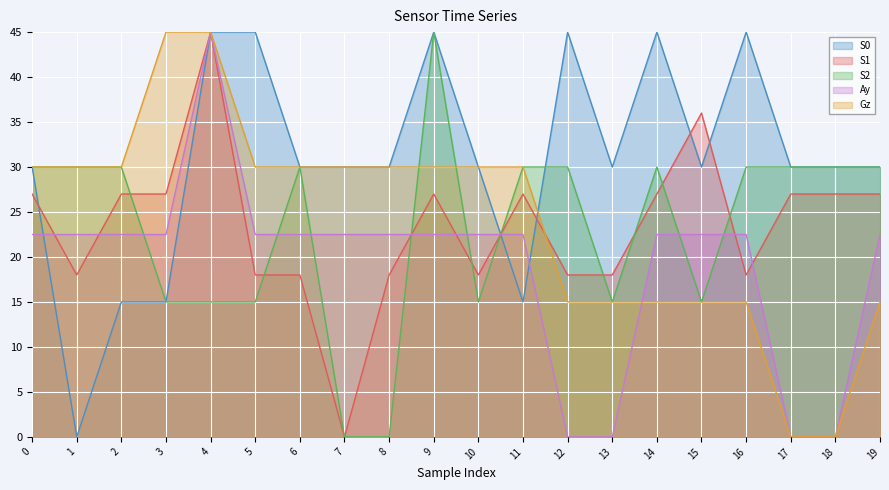

What is the difference between the maximum and minimum values in the Ay series?

45.0